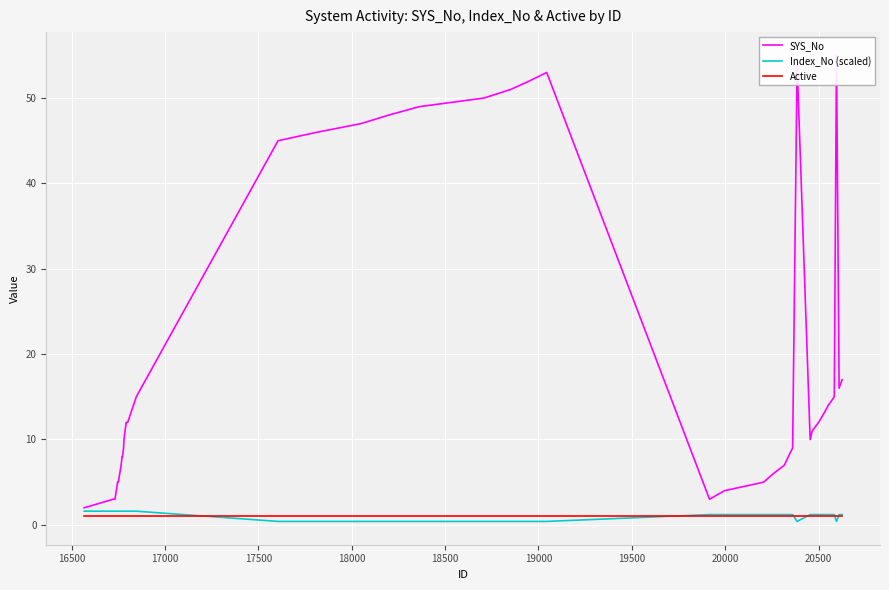

What is the highest value of the Index_No (scaled) series?

1.6